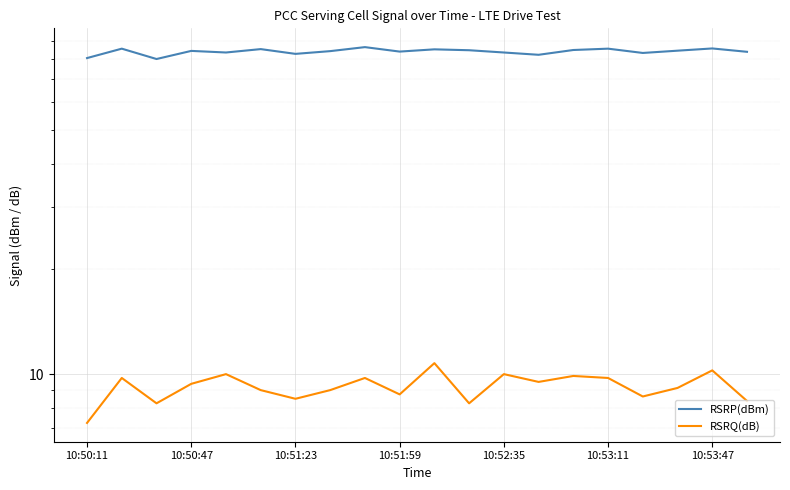

In RSRQ(dB), how many points are lower than both neighbors (excluding endpoints)?

6